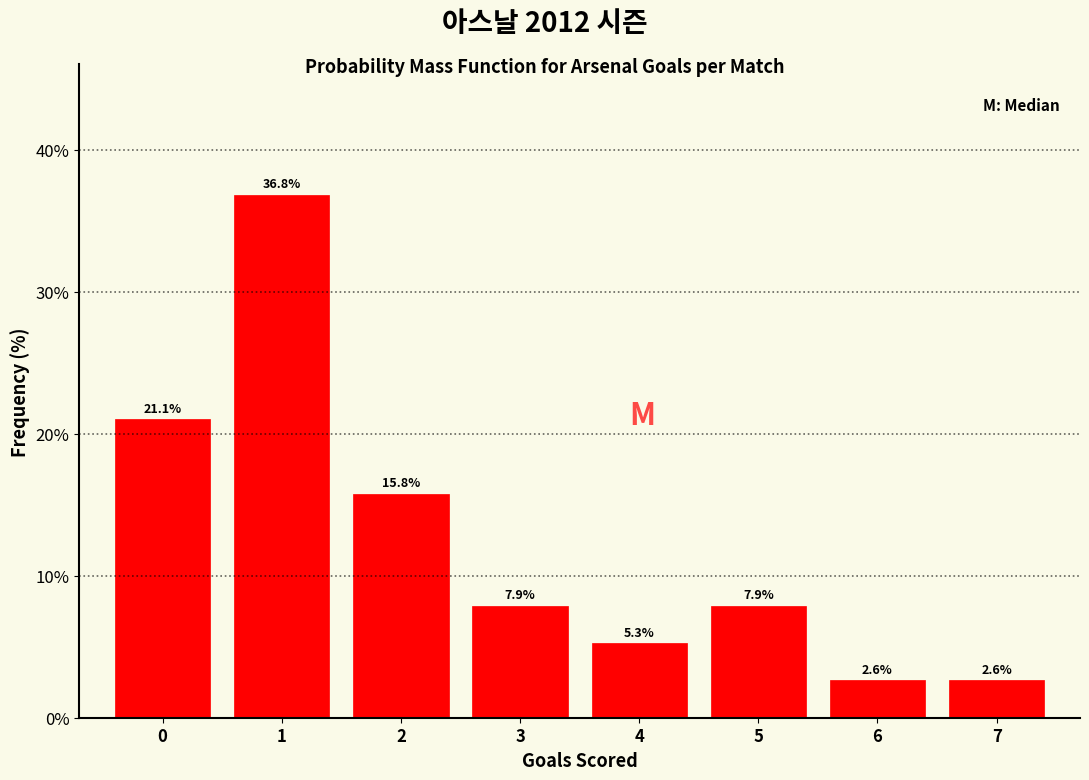

Reading left to right, transcribe this chart: for each bar, give the range it covers on the x-axis and its height.

-0.5 to 0.5: 21.1
0.5 to 1.5: 36.8
1.5 to 2.5: 15.8
2.5 to 3.5: 7.9
3.5 to 4.5: 5.3
4.5 to 5.5: 7.9
5.5 to 6.5: 2.6
6.5 to 7.5: 2.6